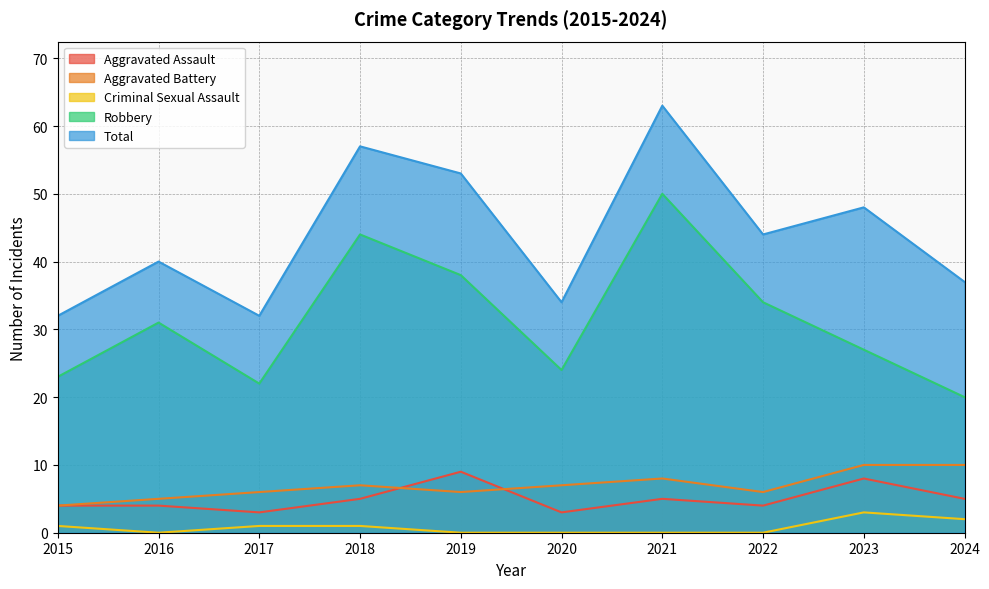

Reading right to left, list all the values displayed in this chart.

Aggravated Assault: 2024=5	2023=8	2022=4	2021=5	2020=3	2019=9	2018=5	2017=3	2016=4	2015=4
Aggravated Battery: 2024=10	2023=10	2022=6	2021=8	2020=7	2019=6	2018=7	2017=6	2016=5	2015=4
Criminal Sexual Assault: 2024=2	2023=3	2022=0	2021=0	2020=0	2019=0	2018=1	2017=1	2016=0	2015=1
Robbery: 2024=20	2023=27	2022=34	2021=50	2020=24	2019=38	2018=44	2017=22	2016=31	2015=23
Total: 2024=37	2023=48	2022=44	2021=63	2020=34	2019=53	2018=57	2017=32	2016=40	2015=32